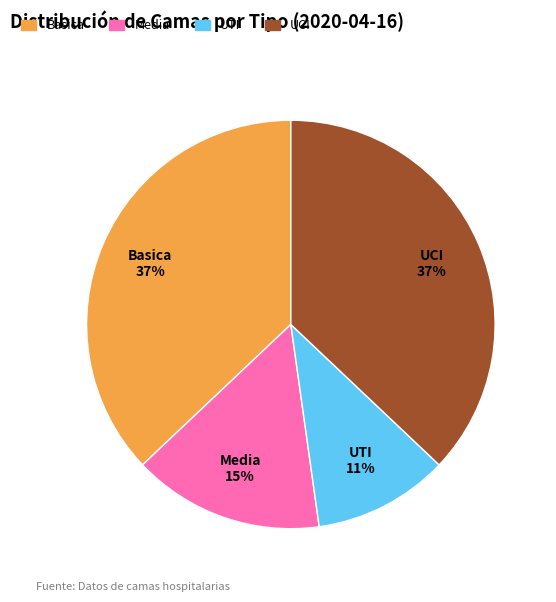

Which has a higher value, Media or Basica?

Basica